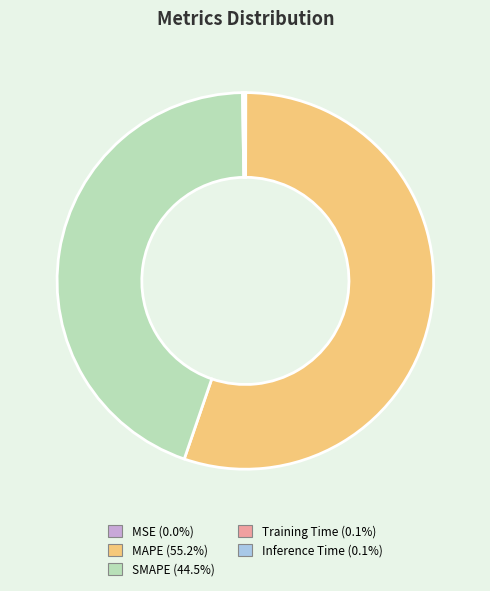

Which slice represents more than half of the pie?

MAPE